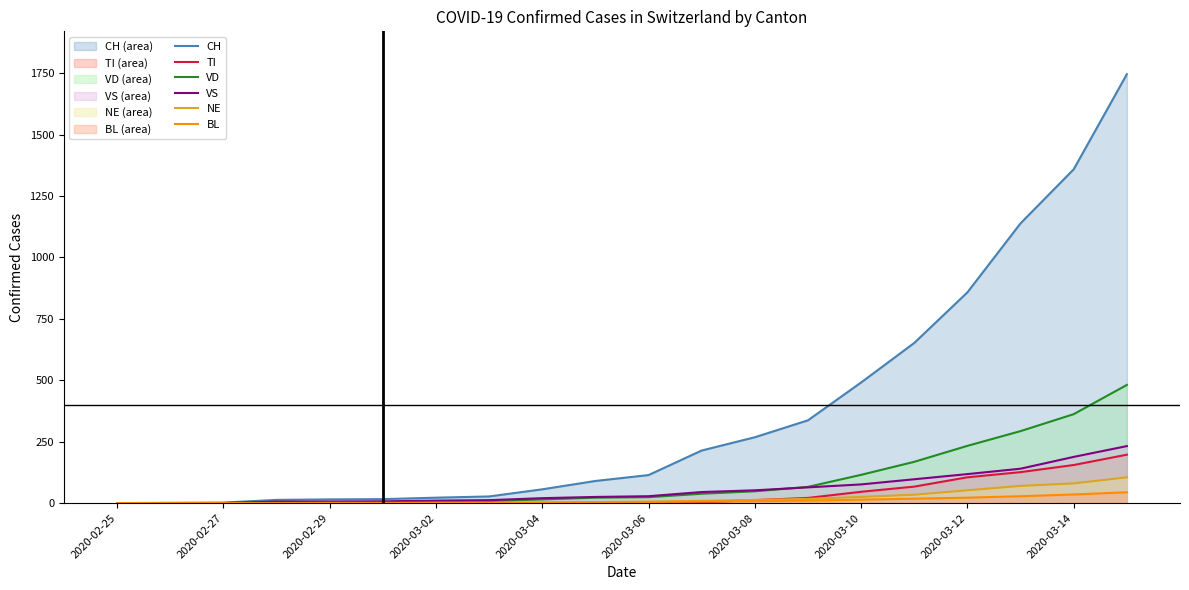

Which series changed the most between 2020-03-06 and 2020-03-12?

CH